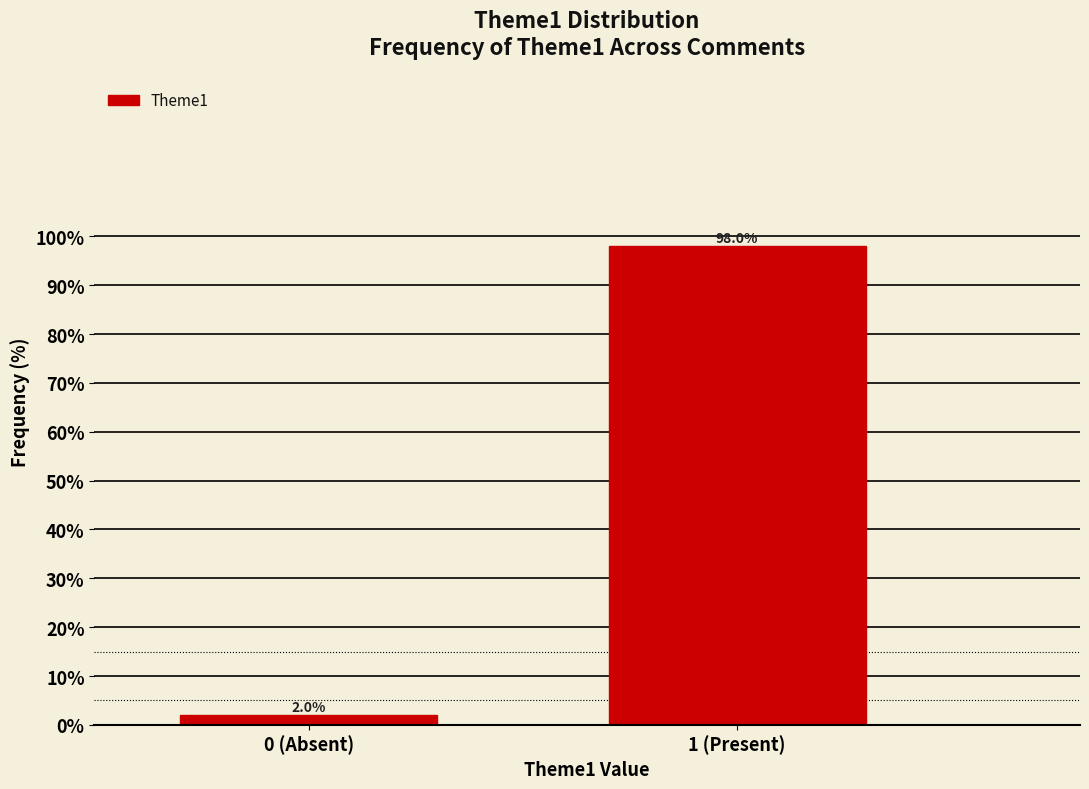

Reading left to right, list all the values displayed in this chart.

2	98